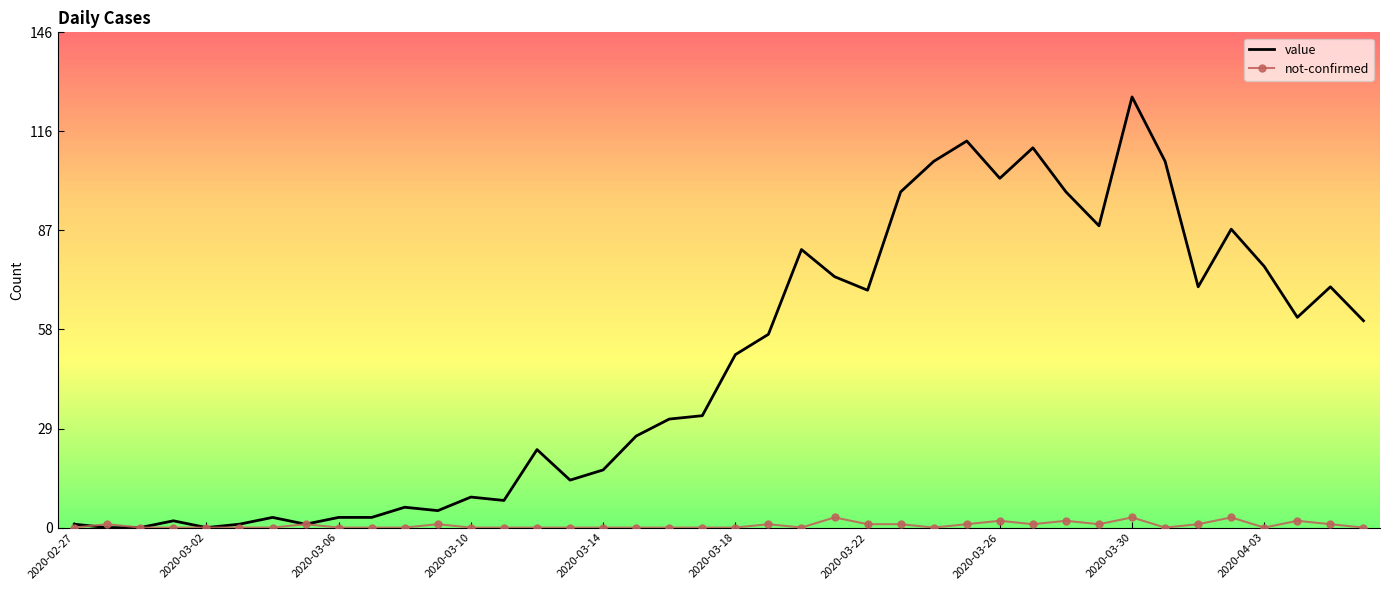

Which series has the largest range (max minus min)?

value